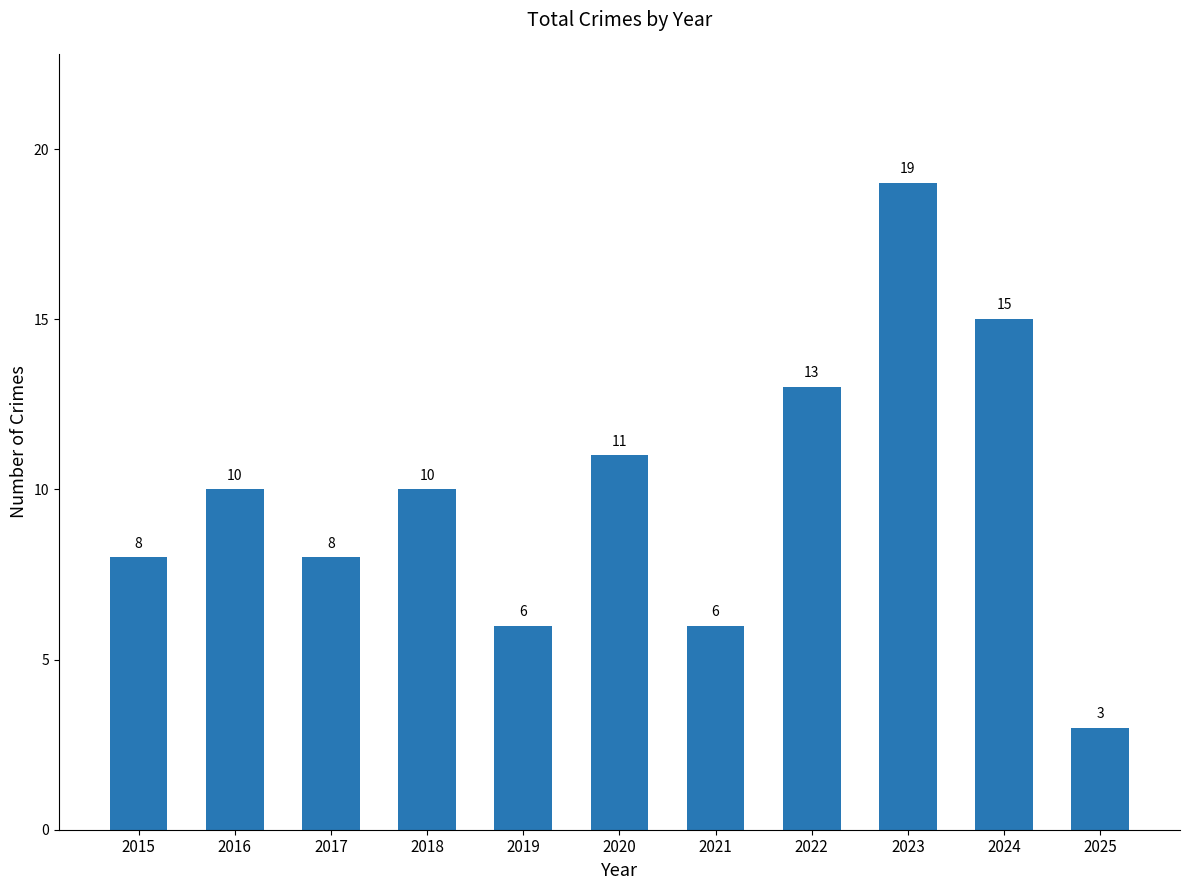

How many values are between 6 and 13?

8